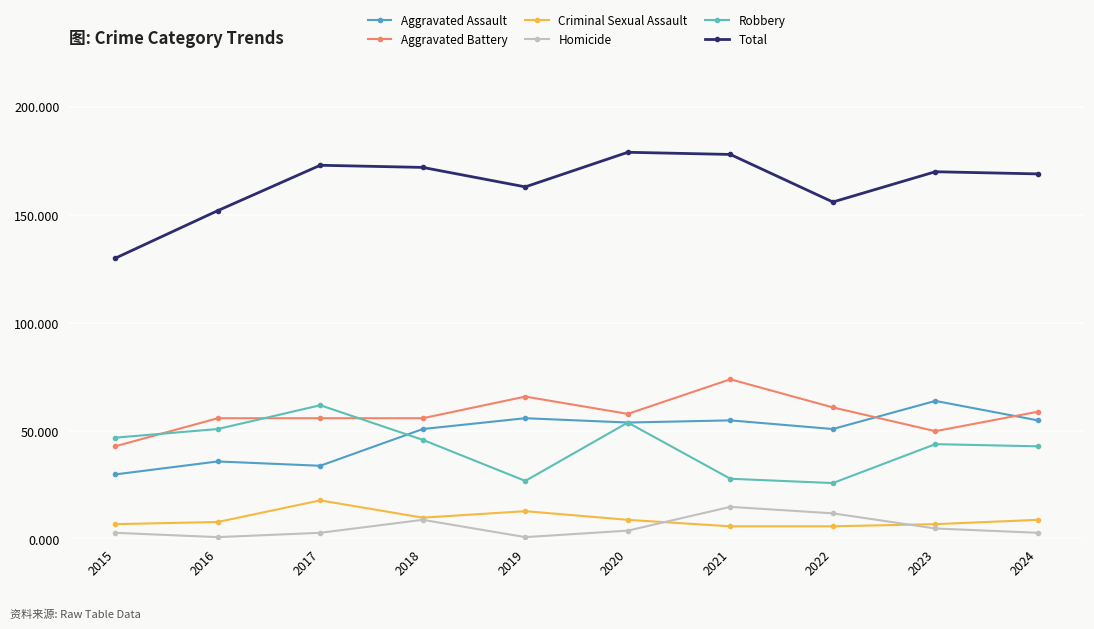

What is the difference between the maximum and second lowest values in the Homicide series?

14